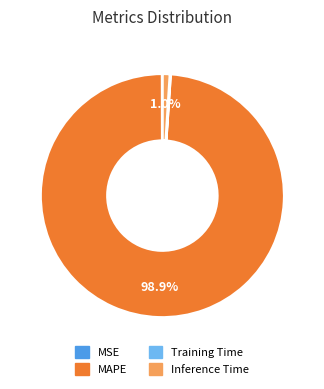

Which category has the biggest portion of the pie?

MAPE